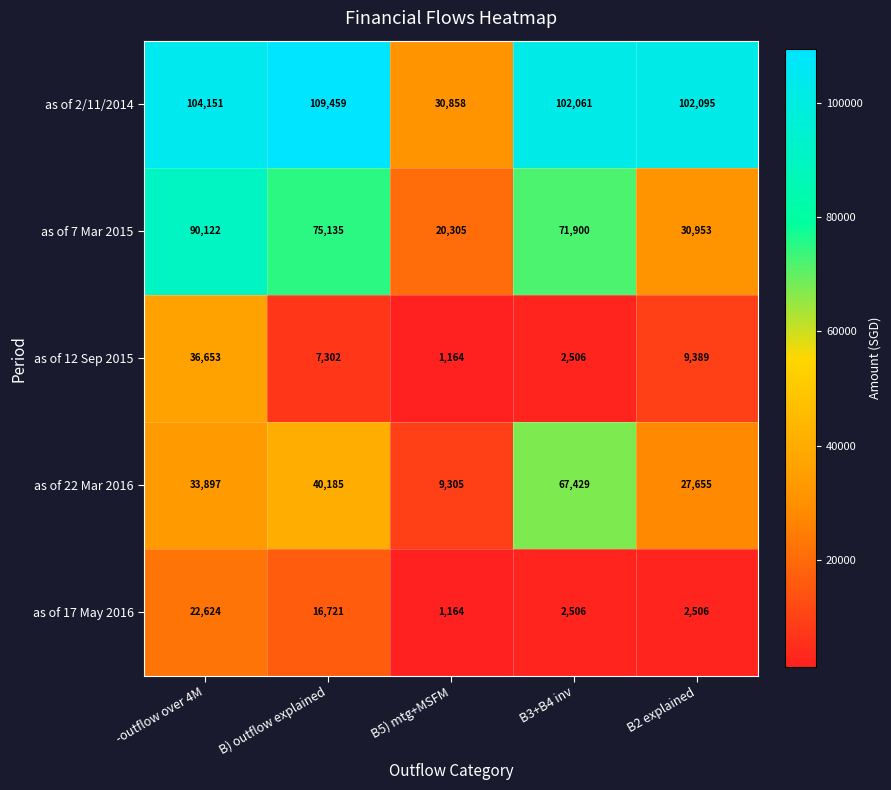

Where is as of 7 Mar 2015 nearest to the value 55213?

B3+B4 inv